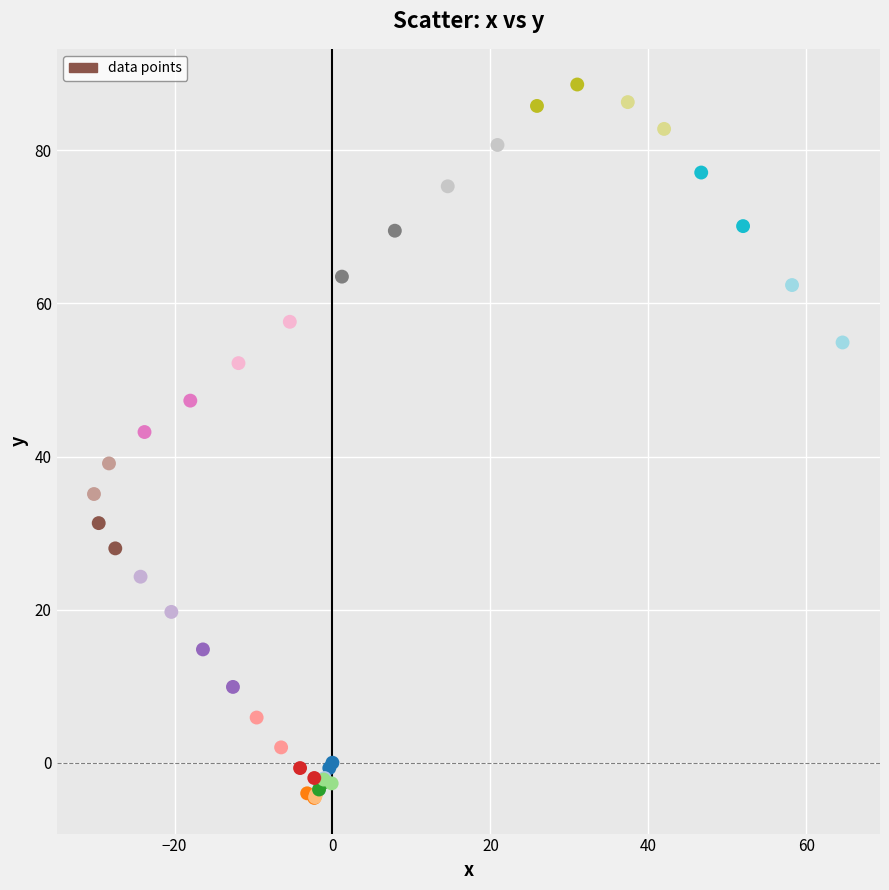

What Y value in the scatter plot is closest to 42?

43.2